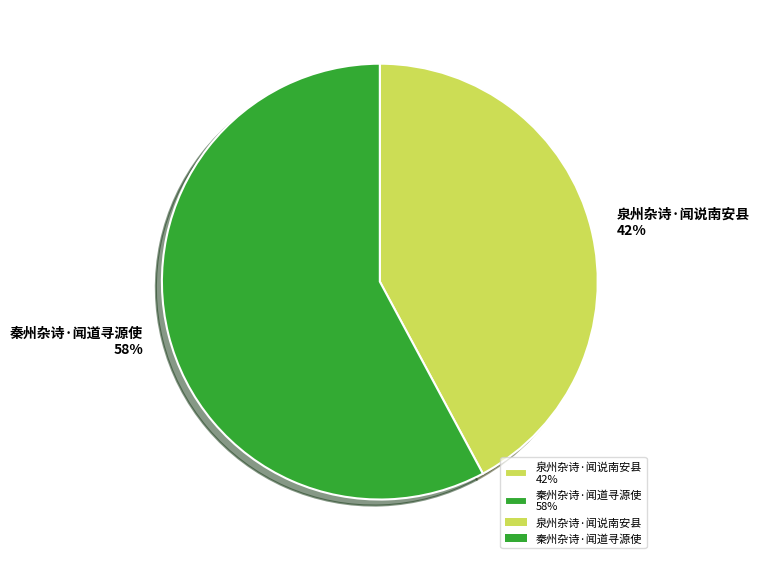

Does 秦州杂诗·闻道寻源使 represent more than half of the total?

Yes